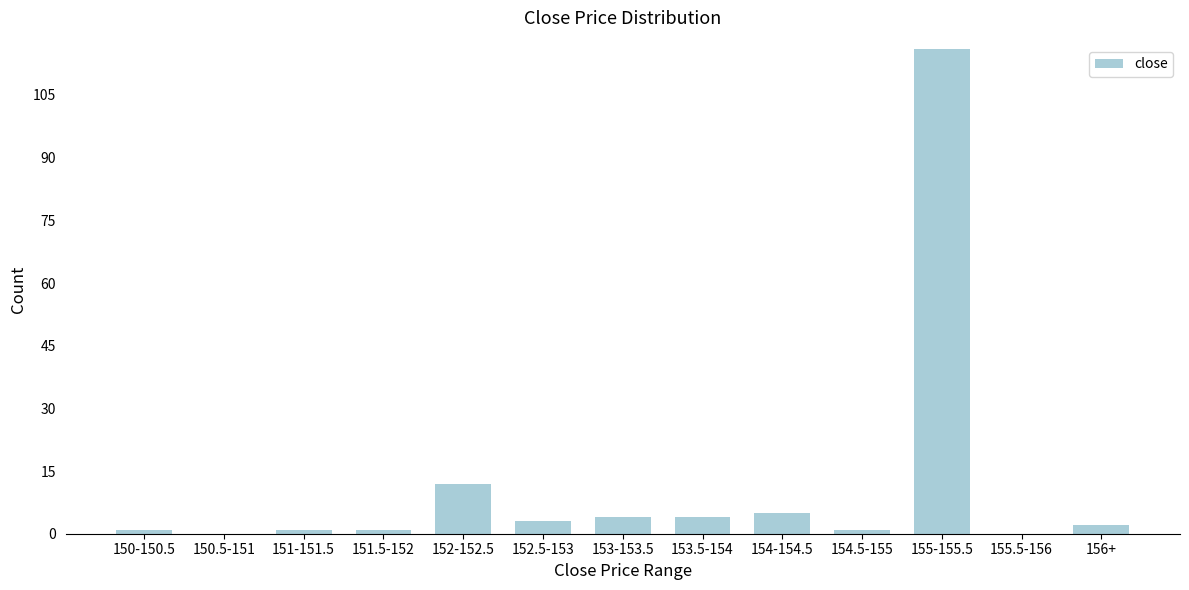

Reading right to left, extract all data points from this chart.

156+=2	155.5-156=0	155-155.5=116	154.5-155=1	154-154.5=5	153.5-154=4	153-153.5=4	152.5-153=3	152-152.5=12	151.5-152=1	151-151.5=1	150.5-151=0	150-150.5=1